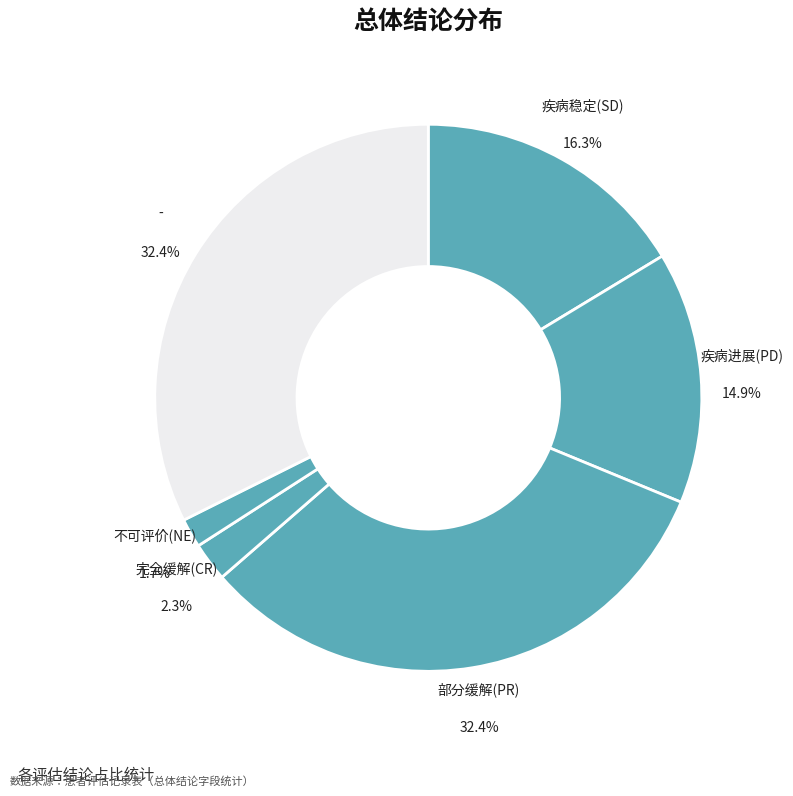

Does - account for over 50% of the chart?

No